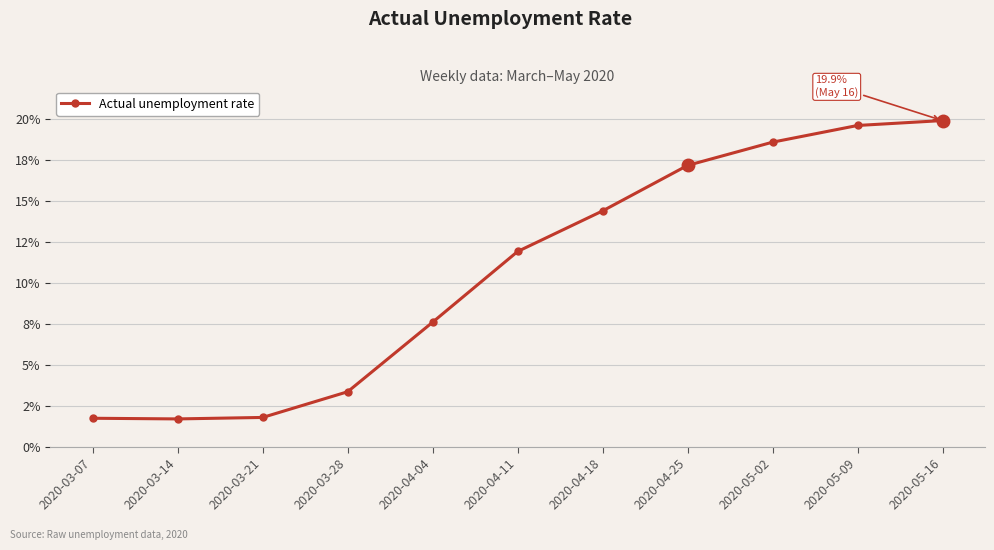

Is this an area chart (filled region under the line)?

No